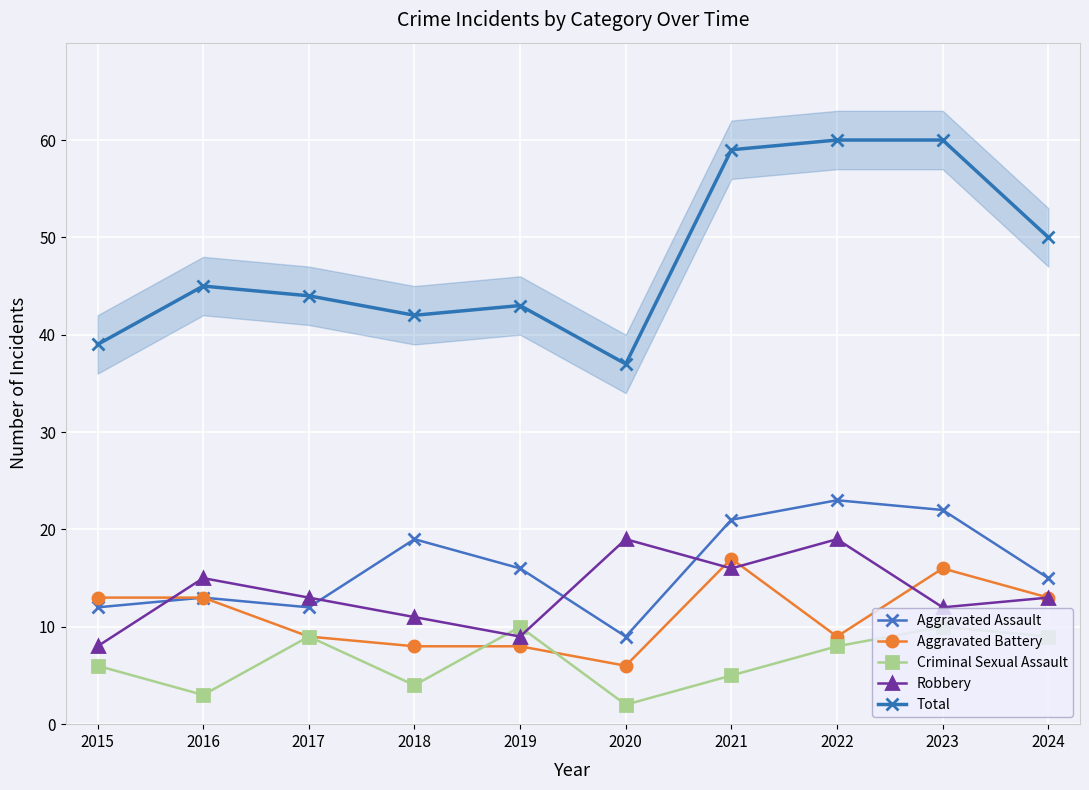

What is the minimum value shown in the chart?

2